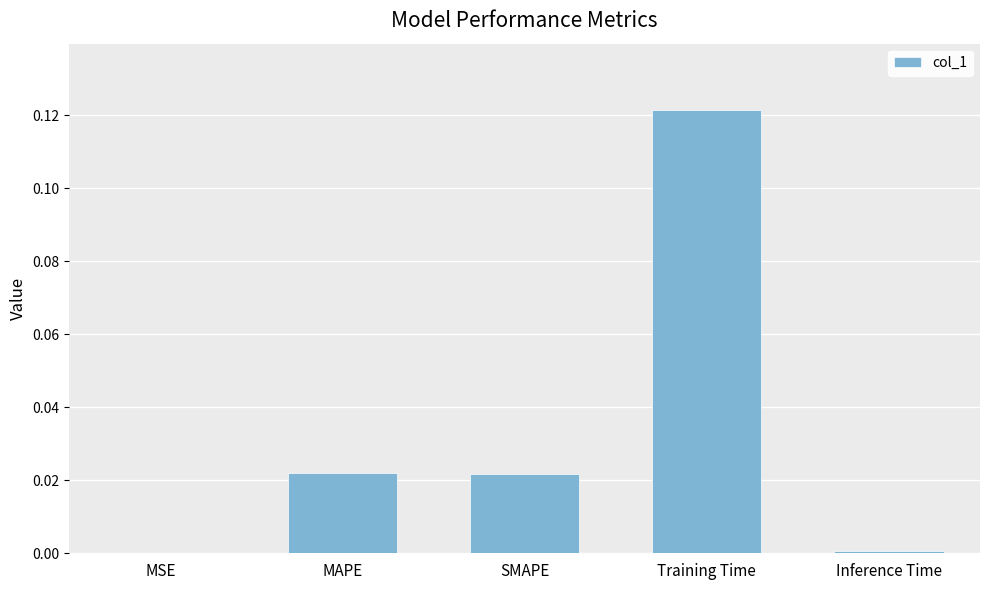

The chart shows a value of 0.0 at Training Time. True or false?

False